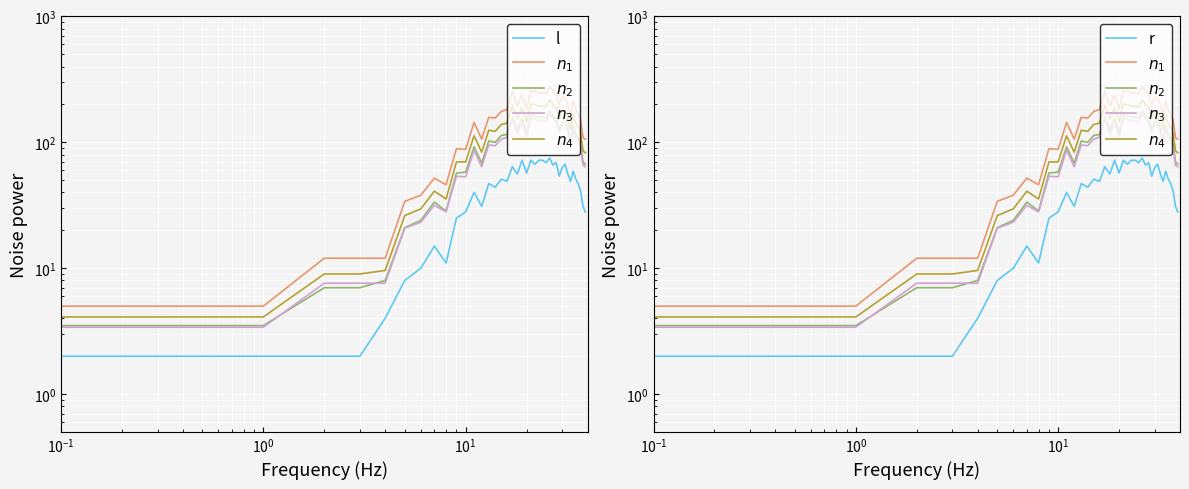

What is the total value across all series at 16?

647.2